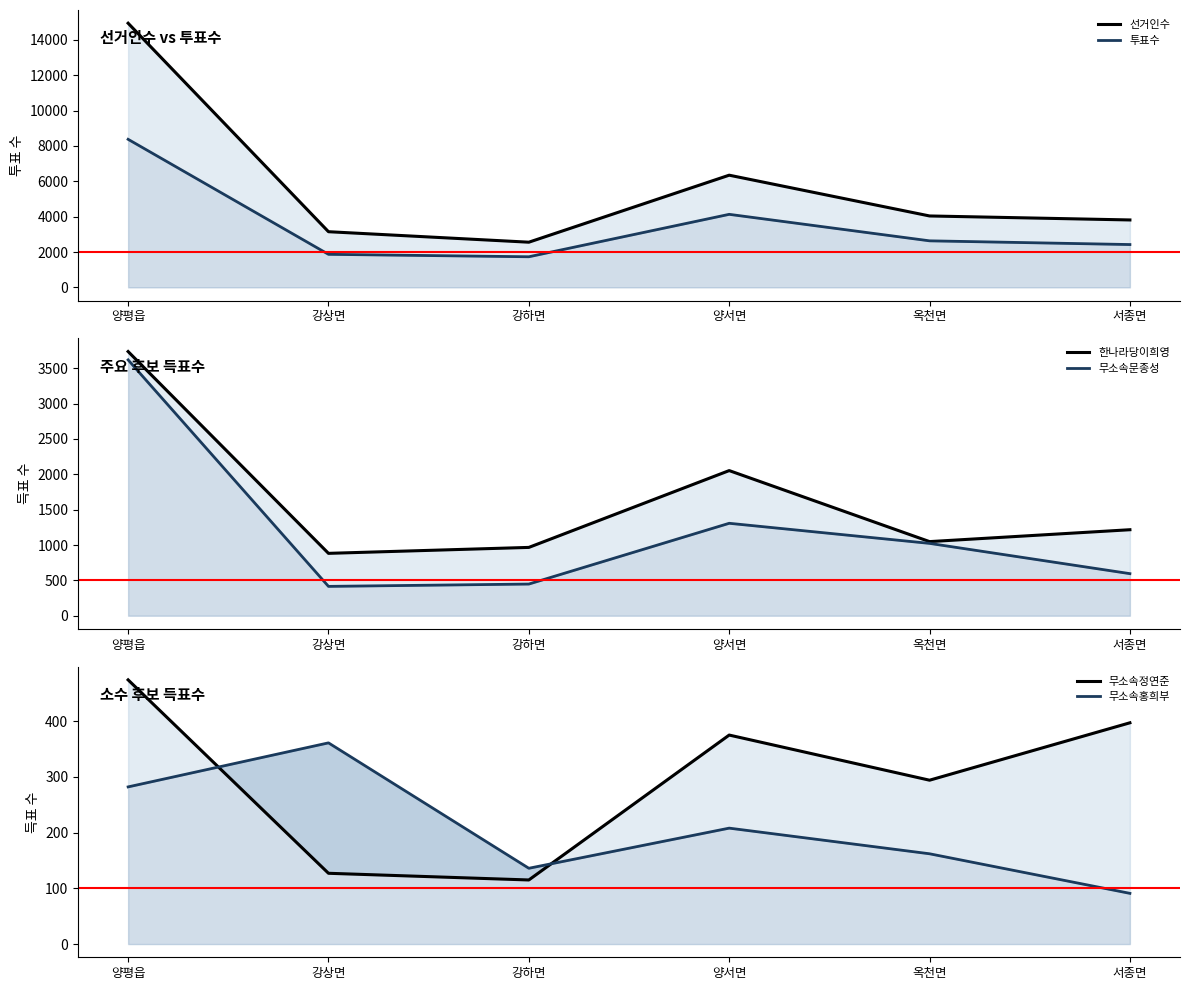

What is the difference between the maximum and second lowest values in the 무소속홍희부 series?

225